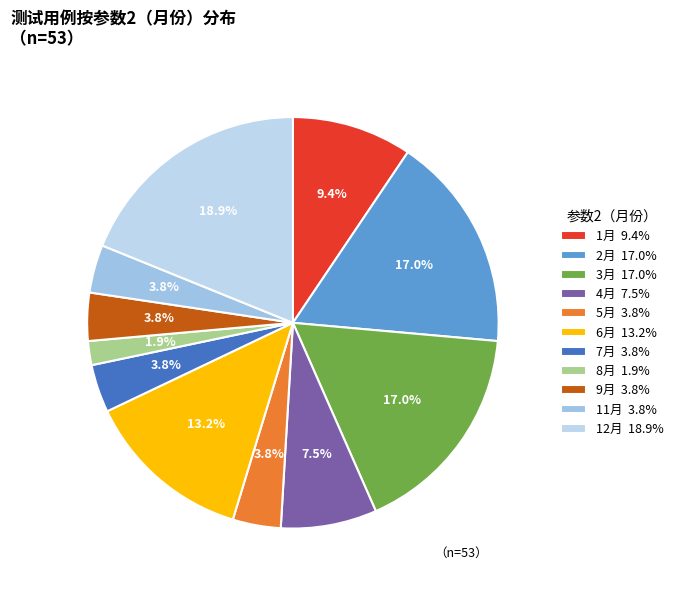

Is there any slice that represents more than half of the pie?

No